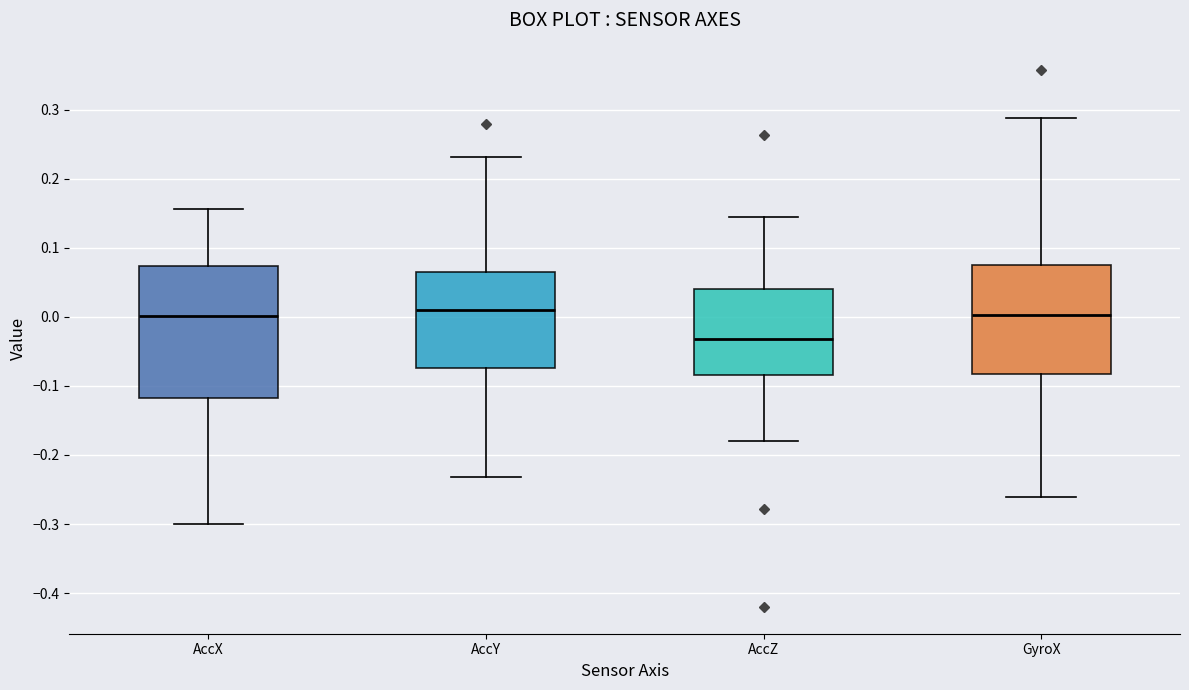

Which box is the tallest, from its lower edge to its upper edge?

AccX